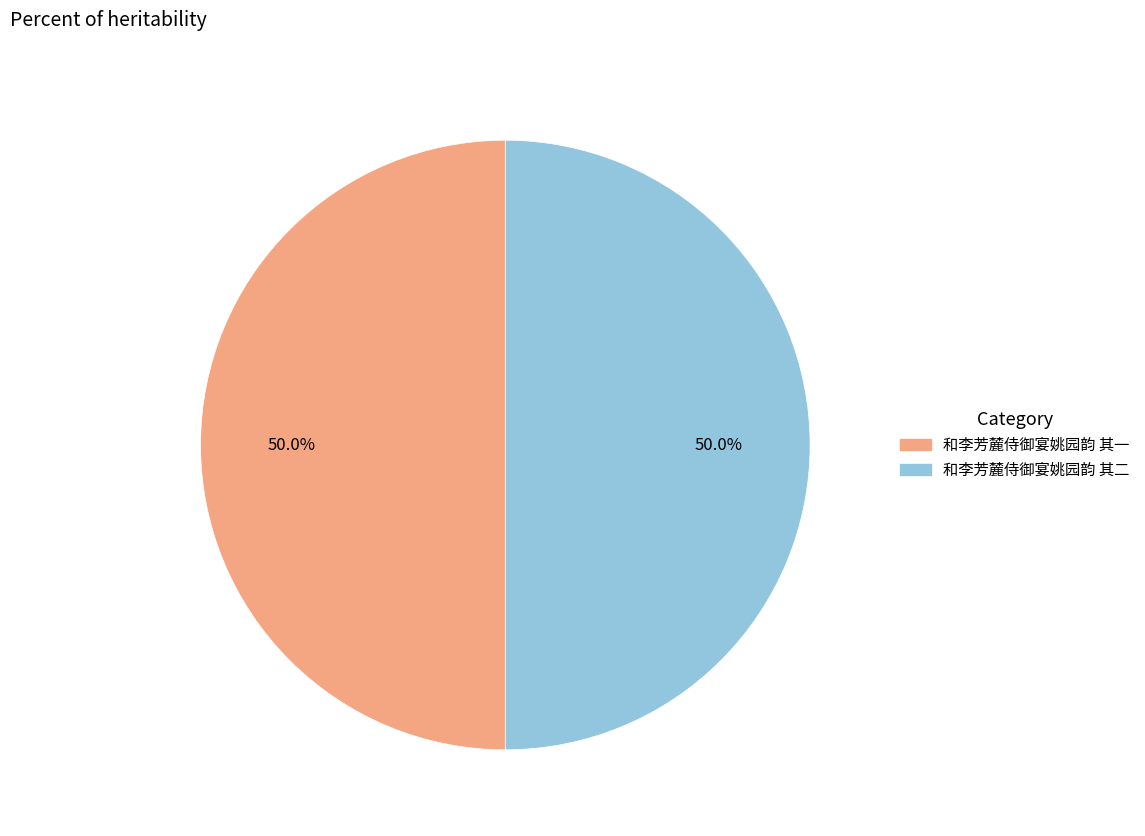

What portion of the pie excludes 和李芳麓侍御宴姚园韵 其一?

50.0%